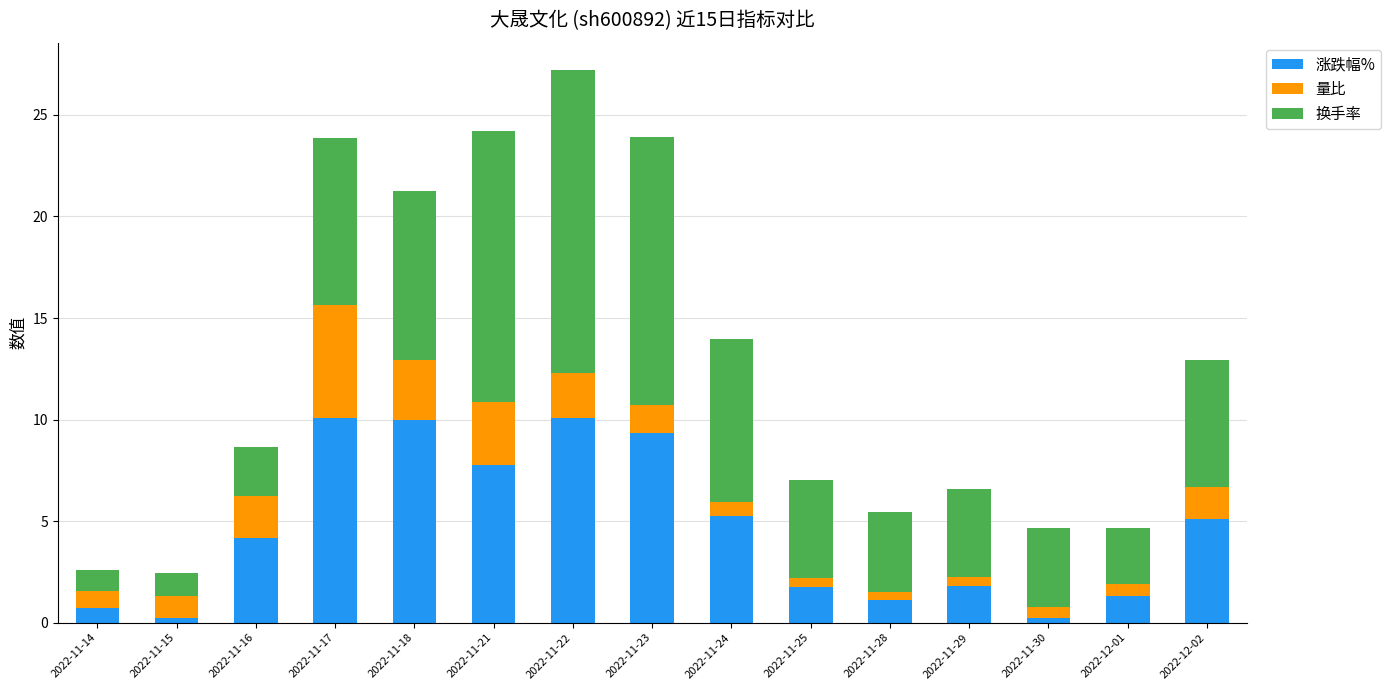

What is the maximum value for 涨跌幅%?

10.1